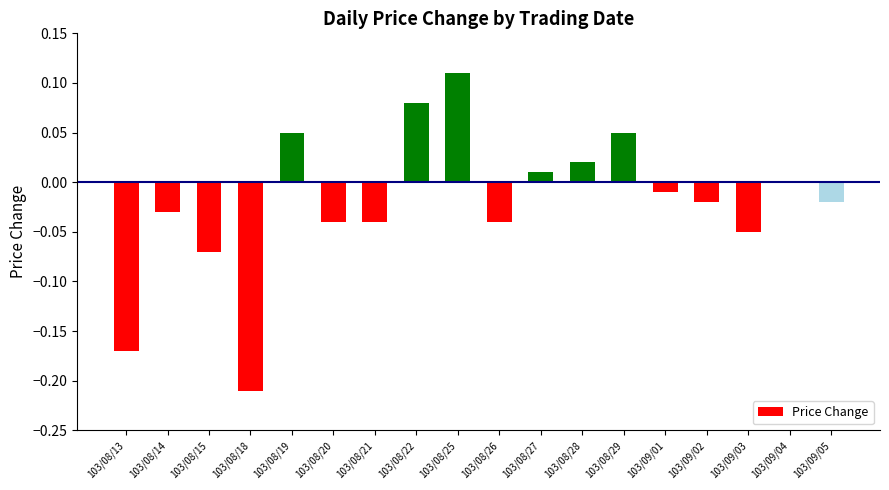

Which category has the highest value across all series?

103/08/25